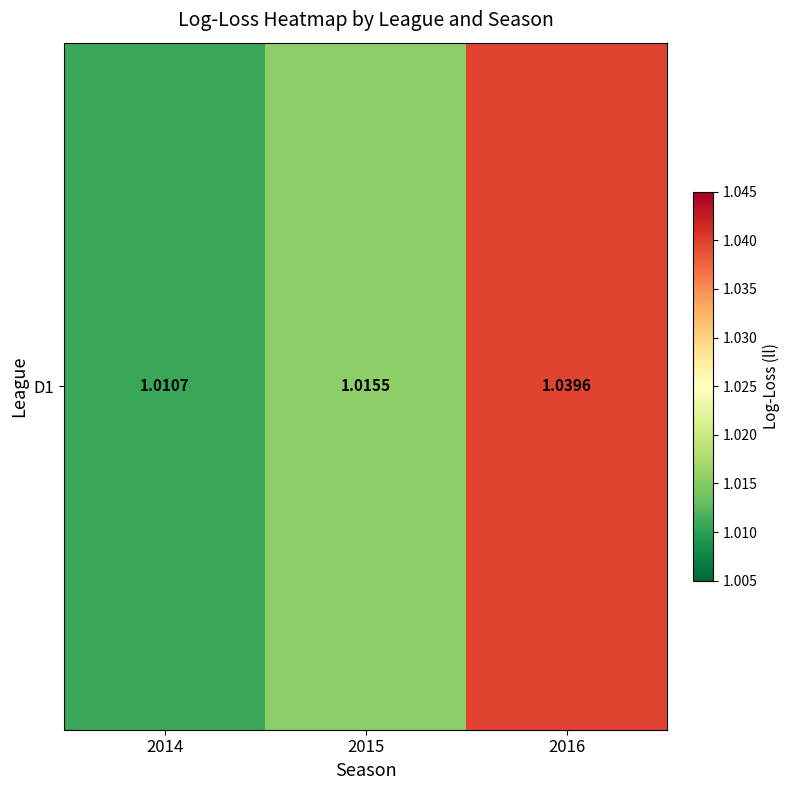

Is it true that the value at 2016 is 1.8?

False